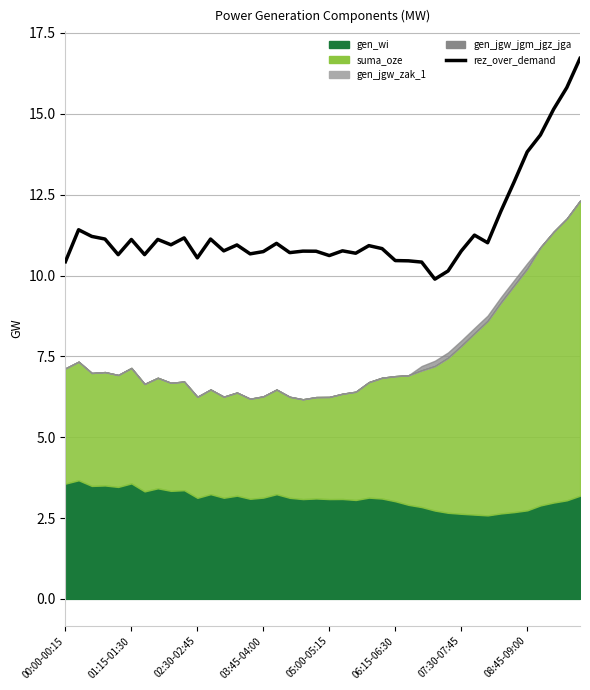

Between 34 and 26, which is larger?

34